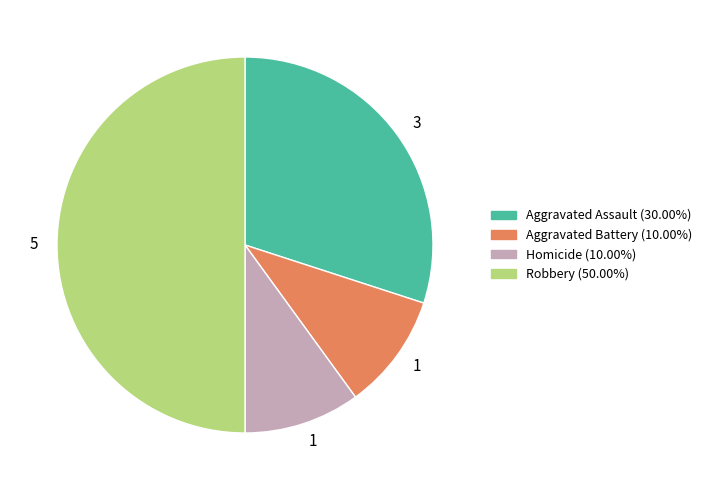

How many slices are in this pie chart?

4